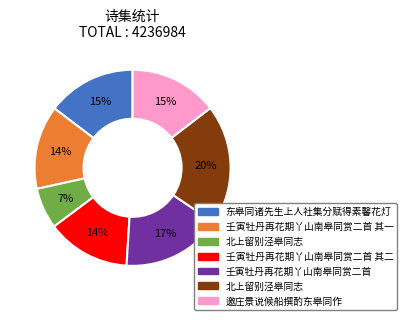

Does any single category account for the majority?

No